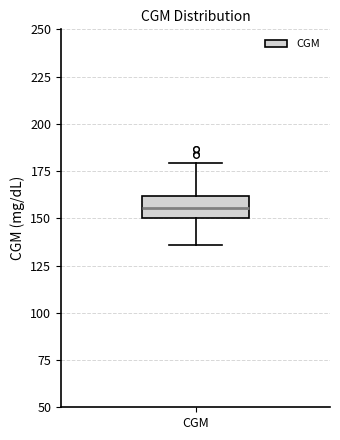

Where does the lower whisker of the box for CGM end on the y-axis? The values are not printed on the chart, so give them approximately, as read against the axis.

135